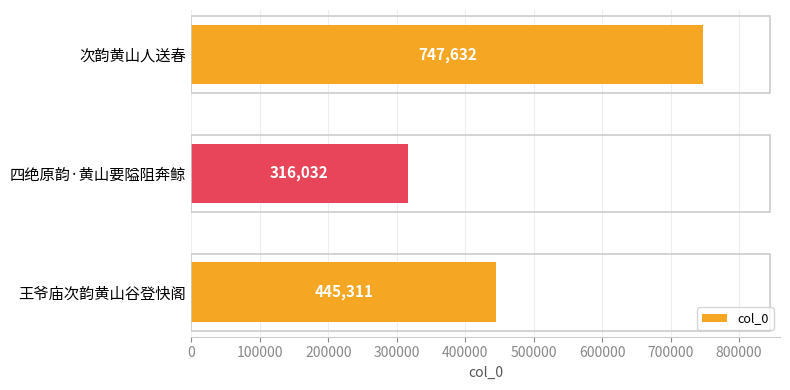

How many categories are shown in the chart?

3